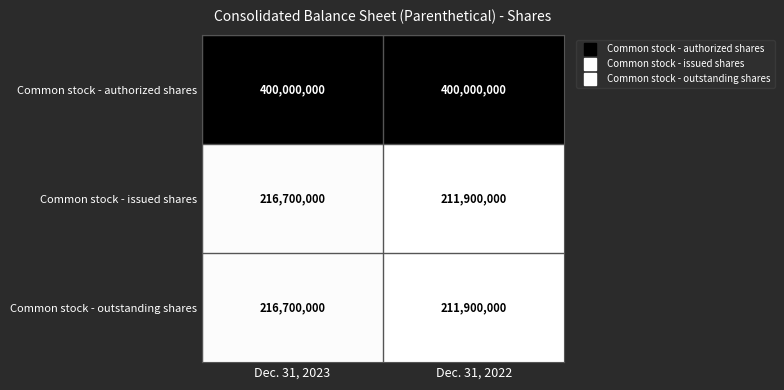

Count the number of data series in this chart.

3